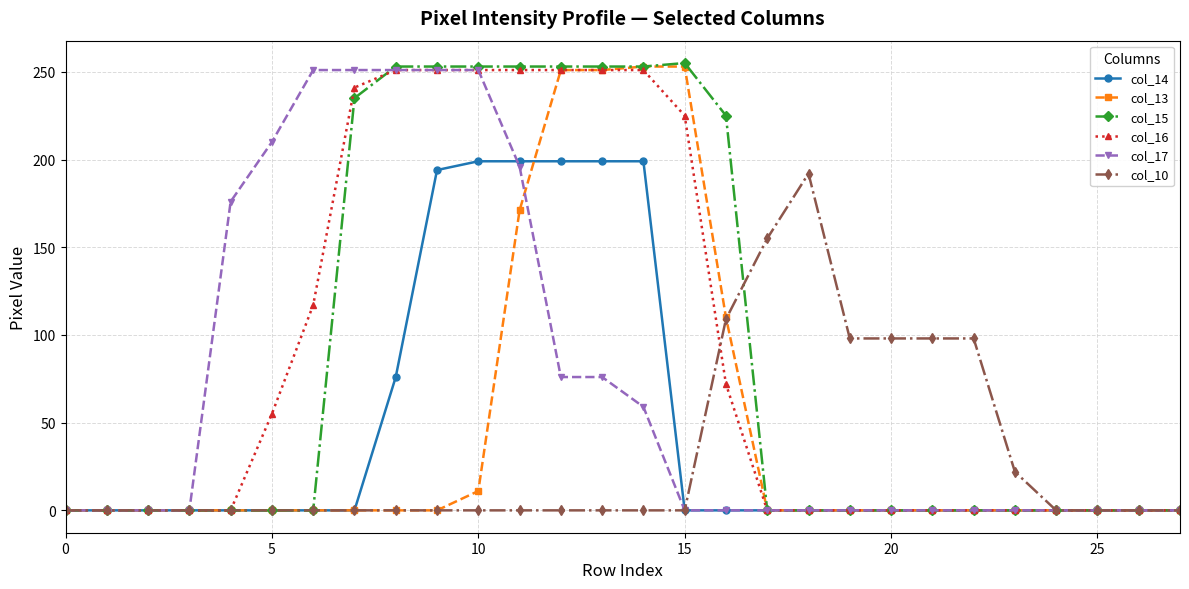

Reading right to left, list all the values displayed in this chart.

col_14: 0	0	0	0	0	0	0	0	0	0	0	0	0	199	199	199	199	199	194	76	0	0	0	0	0	0	0	0
col_13: 0	0	0	0	0	0	0	0	0	0	0	110	253	253	251	251	171	11	0	0	0	0	0	0	0	0	0	0
col_15: 0	0	0	0	0	0	0	0	0	0	0	225	255	253	253	253	253	253	253	253	235	0	0	0	0	0	0	0
col_16: 0	0	0	0	0	0	0	0	0	0	0	72	225	251	251	251	251	251	251	251	241	117	55	0	0	0	0	0
col_17: 0	0	0	0	0	0	0	0	0	0	0	0	0	59	76	76	196	251	251	251	251	251	210	176	0	0	0	0
col_10: 0	0	0	0	22	98	98	98	98	192	155	109	0	0	0	0	0	0	0	0	0	0	0	0	0	0	0	0